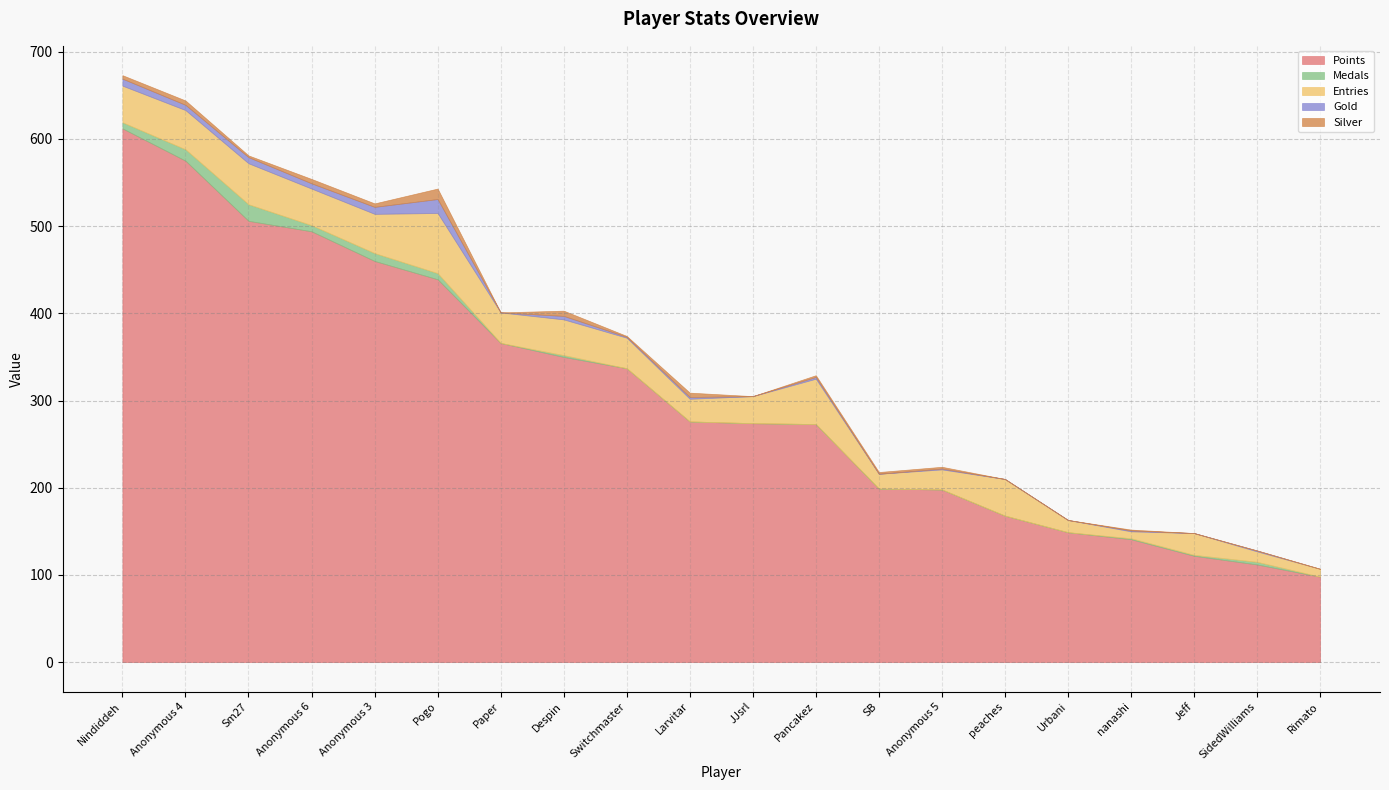

Rank the series at Pancakez from highest to lowest value.

Points, Entries, Gold, Silver, Medals